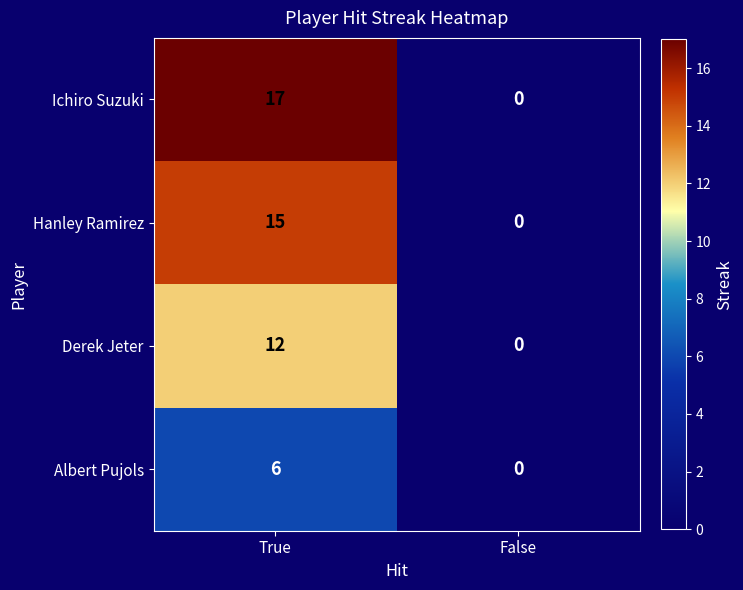

Rank the series by their maximum value, from lowest to highest.

Albert Pujols, Derek Jeter, Hanley Ramirez, Ichiro Suzuki